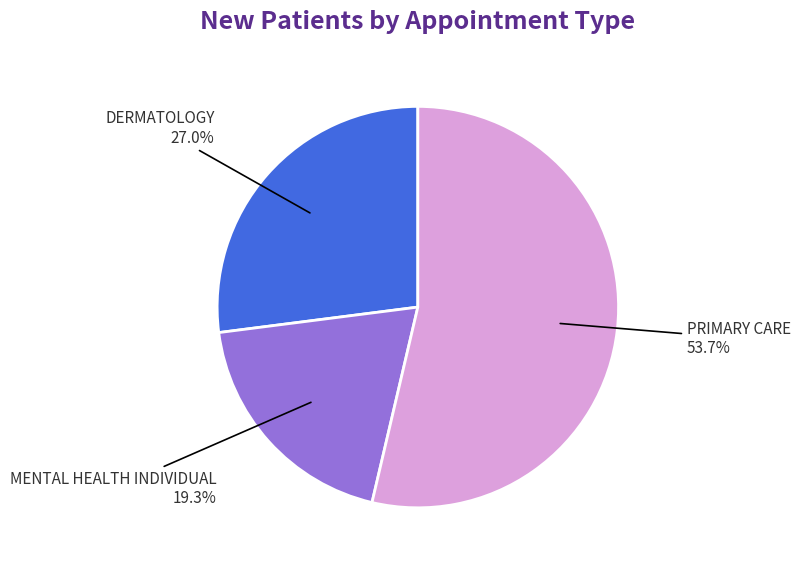

Is there a majority slice in this chart?

Yes